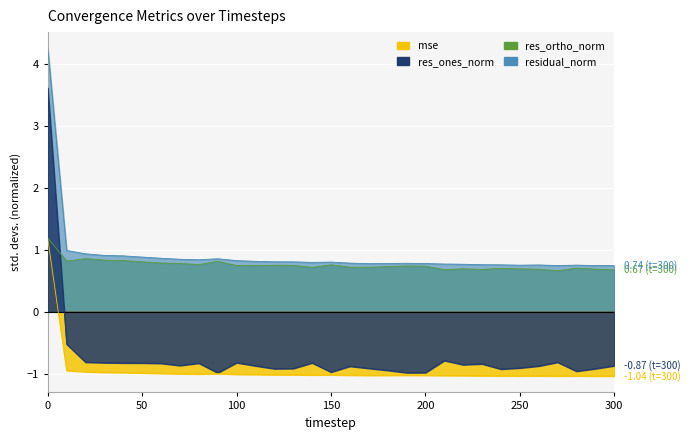

Between which two adjacent categories do res_ones_norm and res_ortho_norm first intersect?

0 and 10